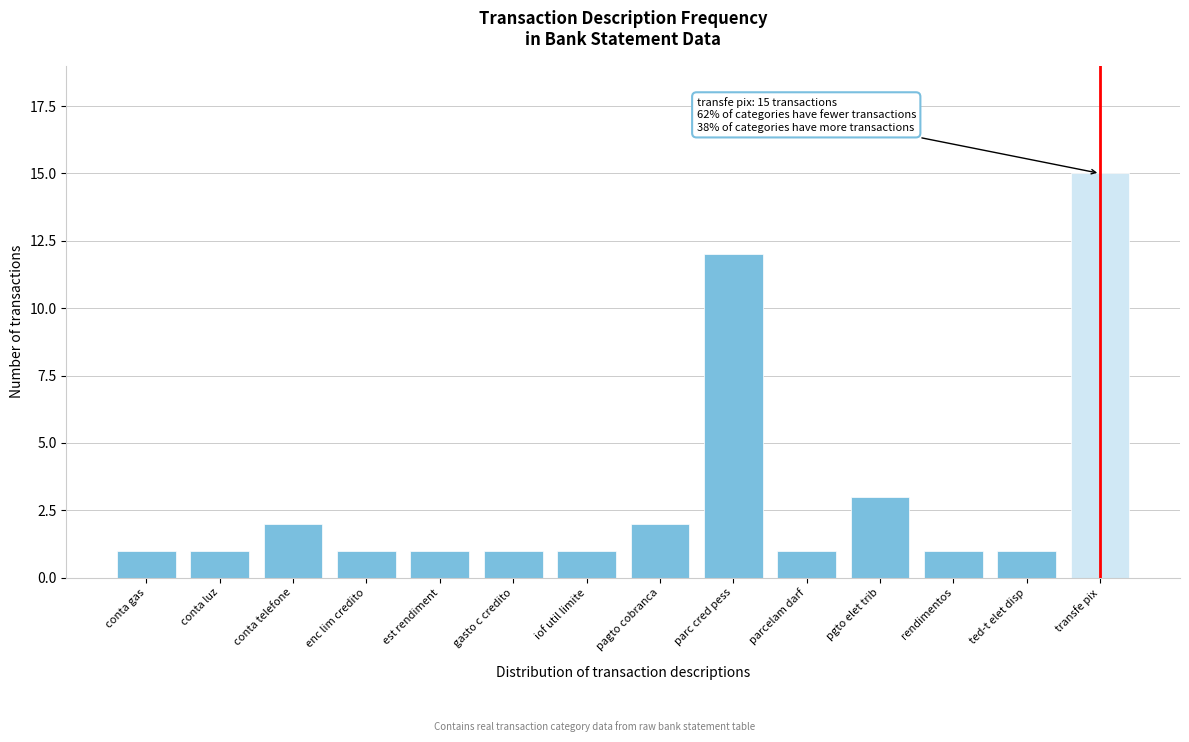

Reading right to left, what are all the values shown in this chart?

15	1	1	3	1	12	2	1	1	1	1	2	1	1